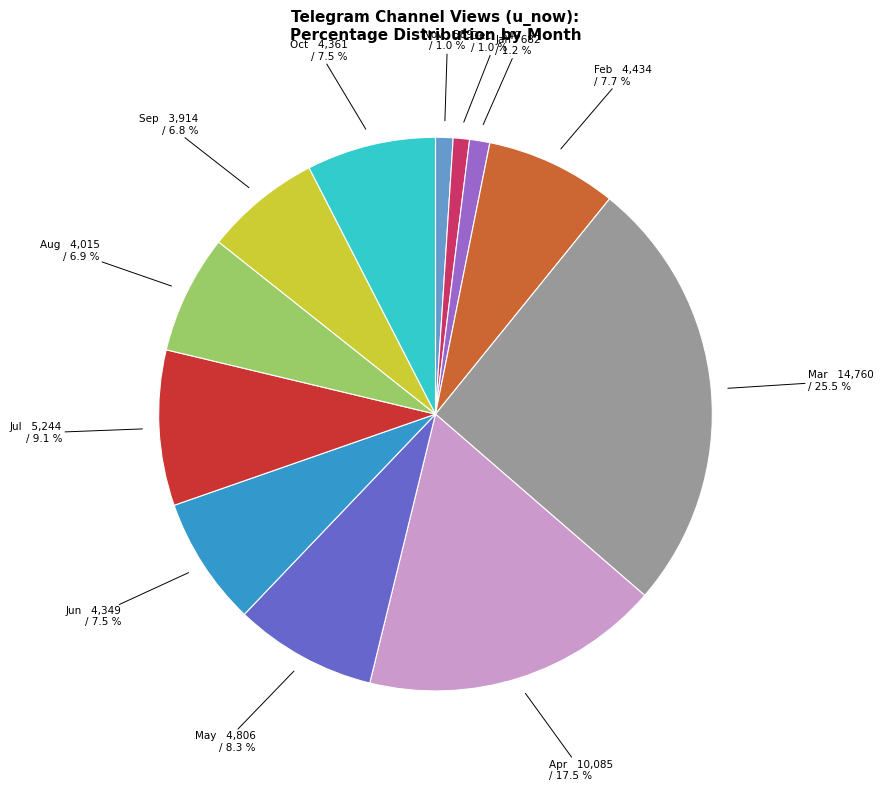

Is the sum of Mar and Oct greater than half?

No